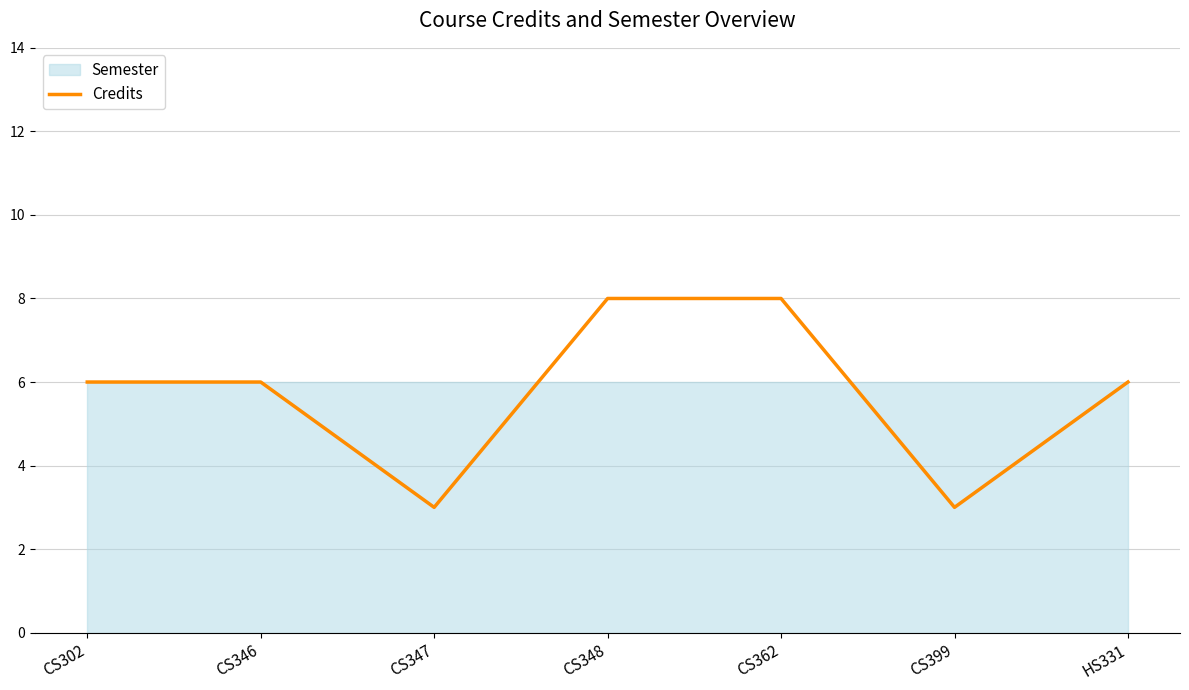

Which label corresponds to the smallest value in the chart?

CS347